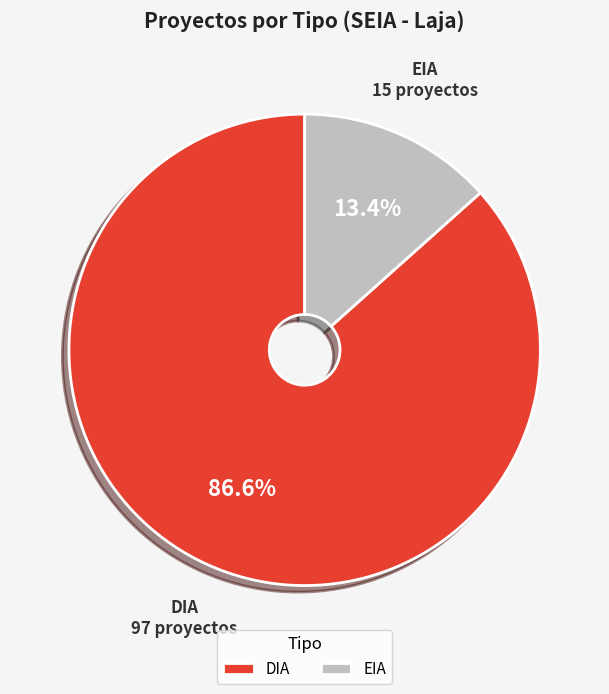

Count the number of slices in the pie.

2